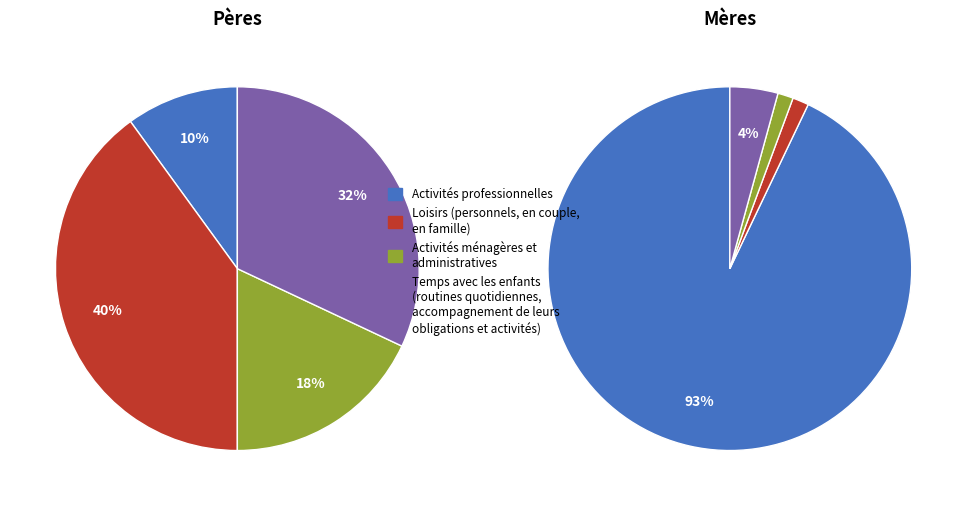

To the nearest percent, what is the difference between the largest and smallest slice percentages?

93%